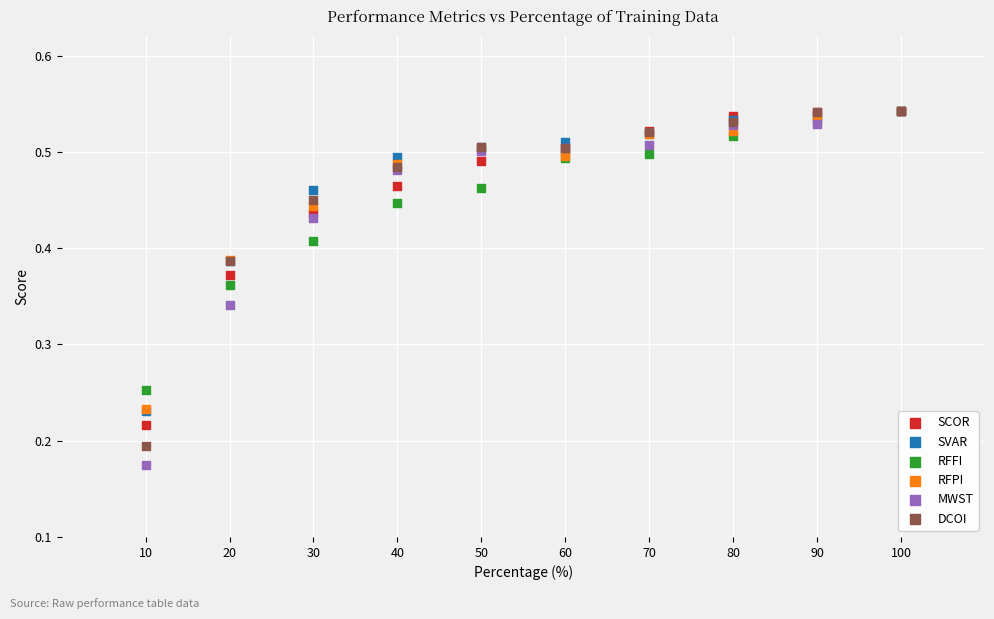

What are all the series names shown in the legend?

SCOR, SVAR, RFFI, RFPI, MWST, DCOI